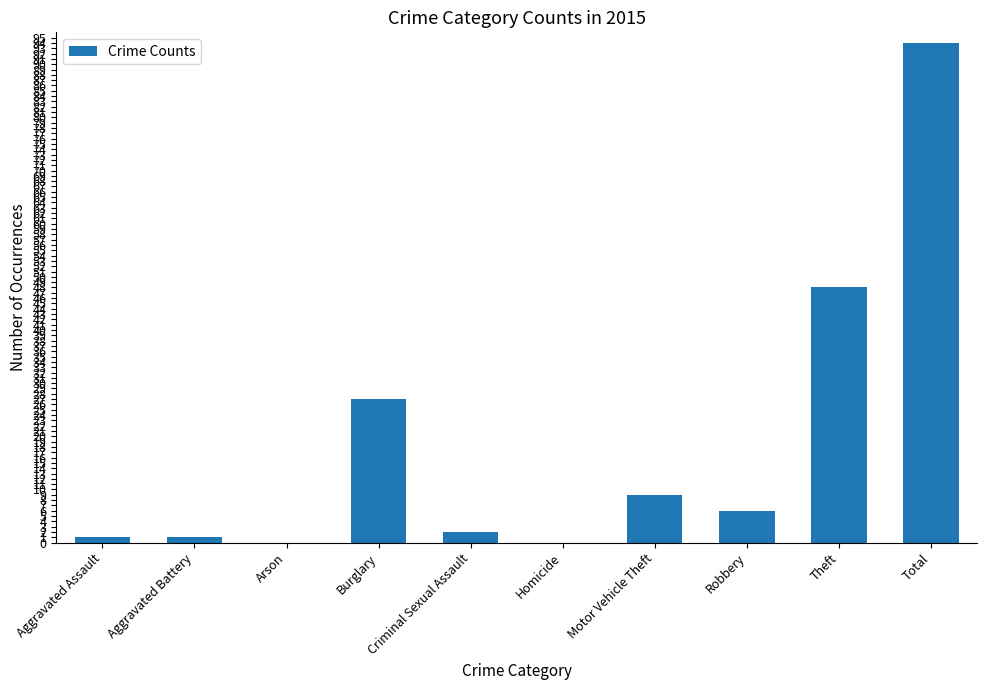

How many data points does each series have?

10